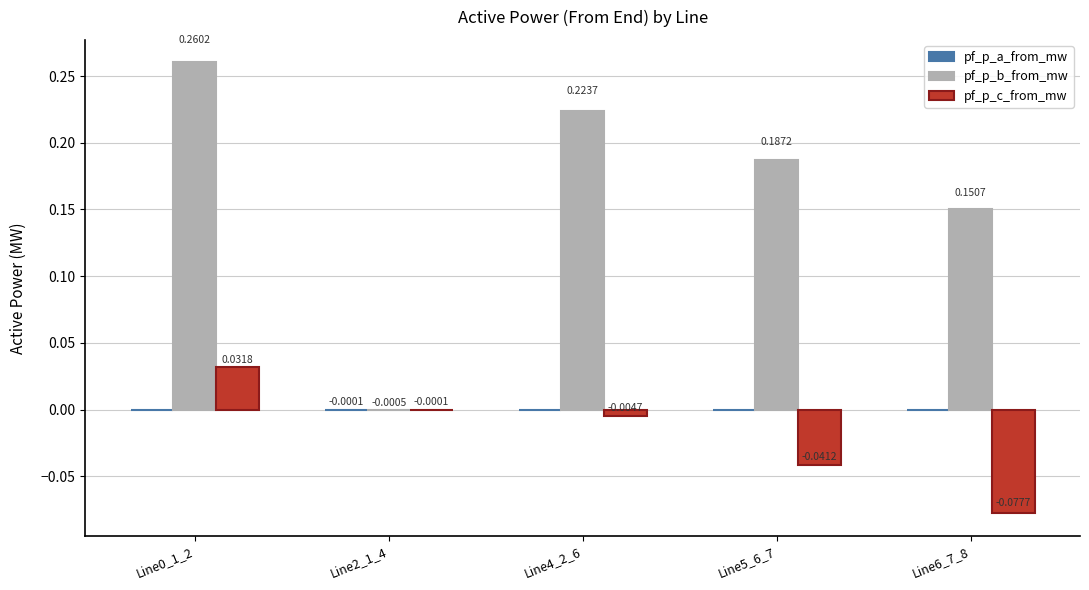

Count the number of data series in this chart.

3